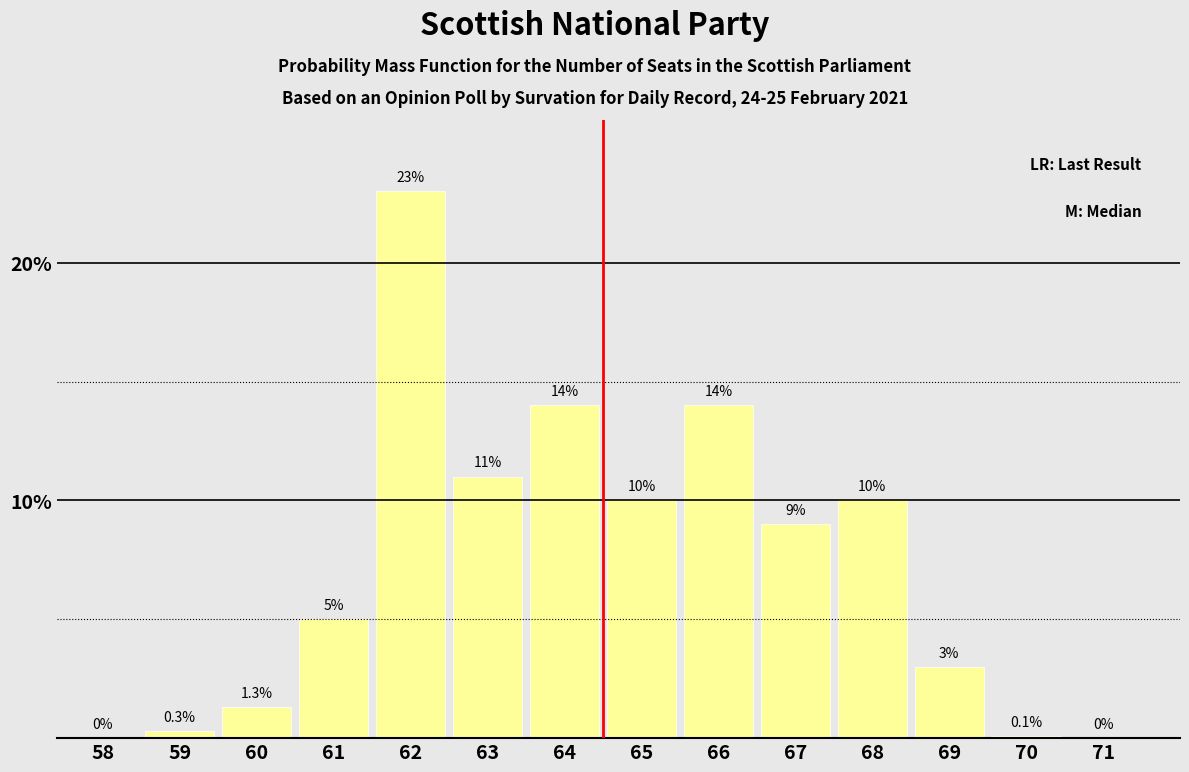

Reading right to left, what are all the values shown in this chart?

71=0.0	70=0.1	69=3.0	68=10.0	67=9.0	66=14.0	65=10.0	64=14.0	63=11.0	62=23.0	61=5.0	60=1.3	59=0.3	58=0.0